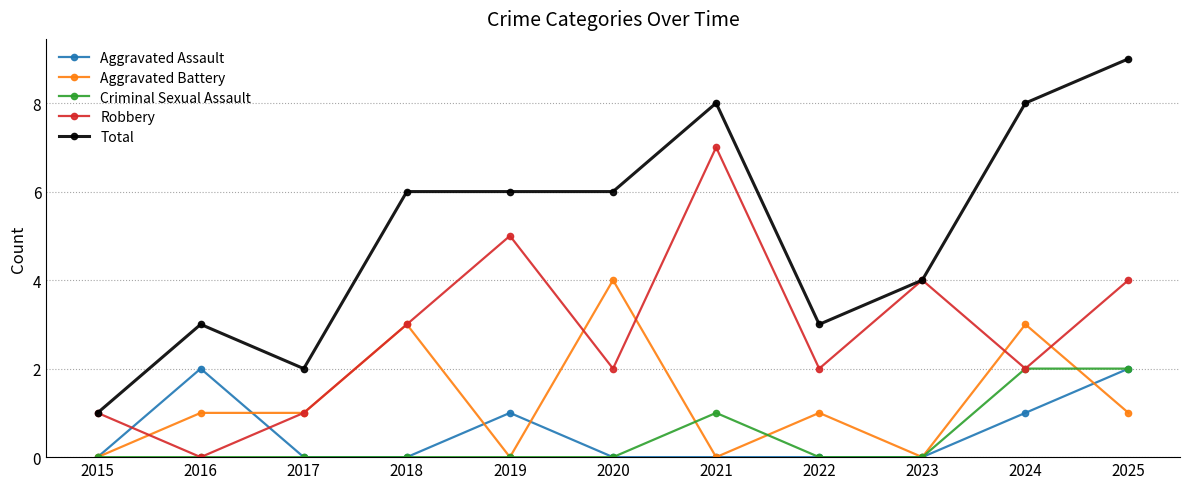

What is the average value of the Aggravated Battery series?

1